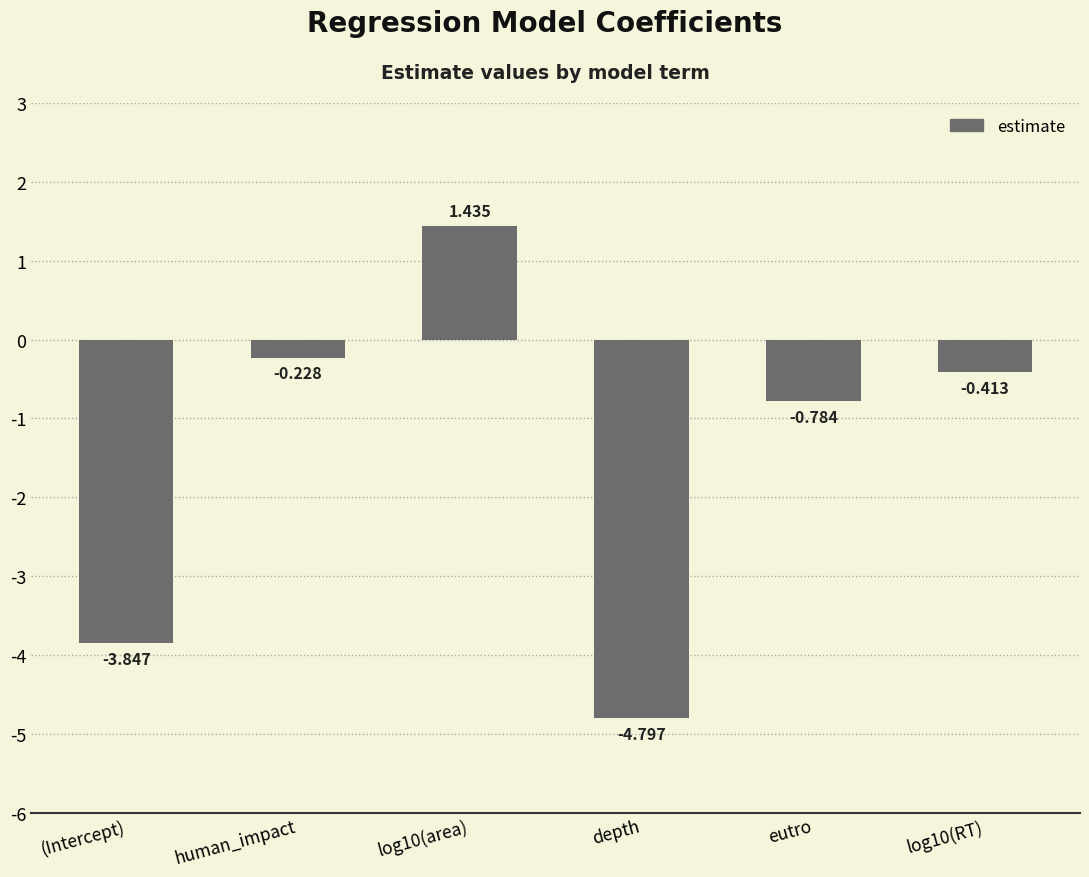

Which label corresponds to the largest value in the chart?

log10(area)